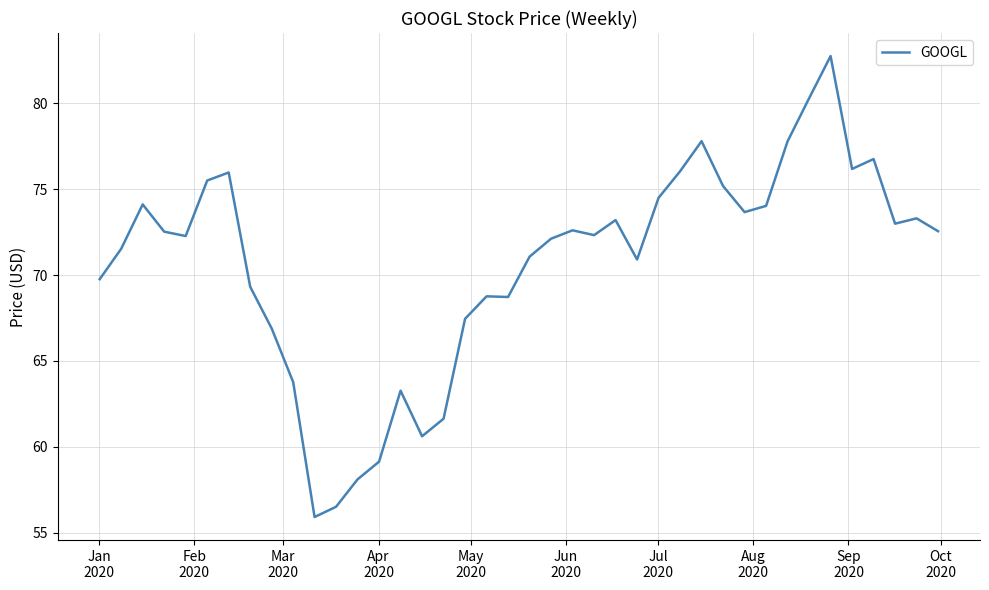

What is the difference between the maximum and minimum values?

26.9